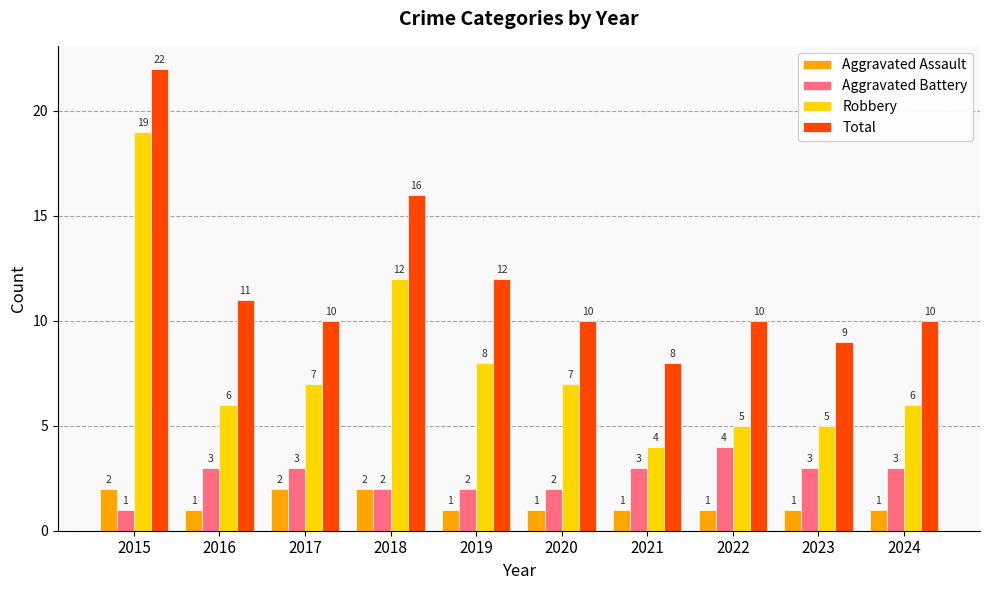

Which series changed the most between 2018 and 2020?

Total